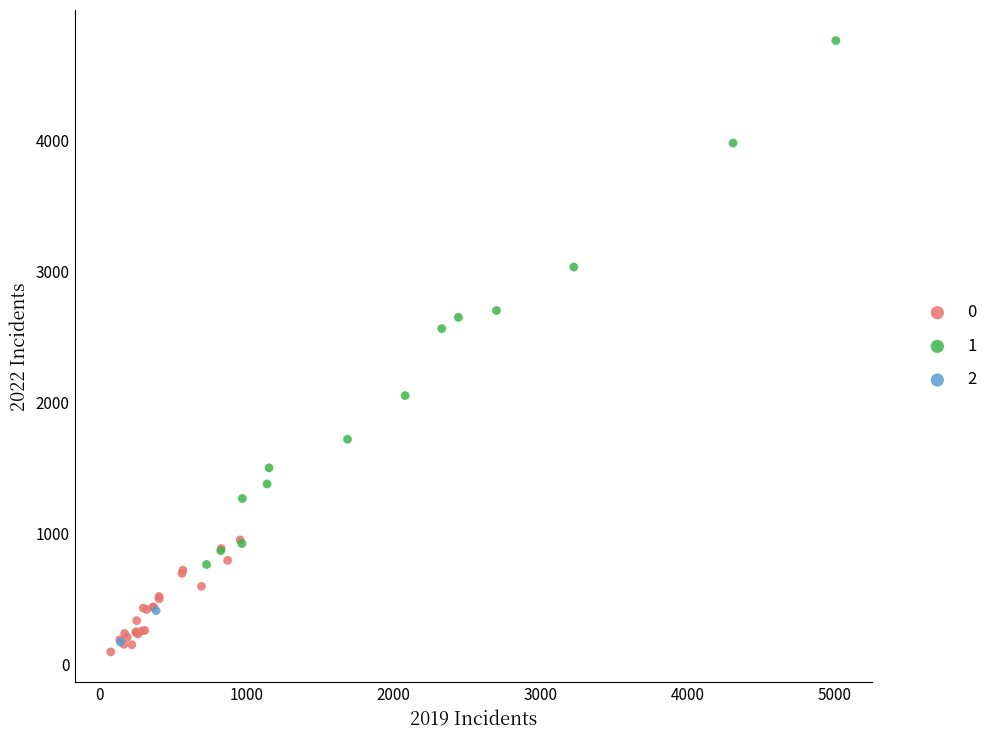

Which series reaches the minimum Y coordinate?

0